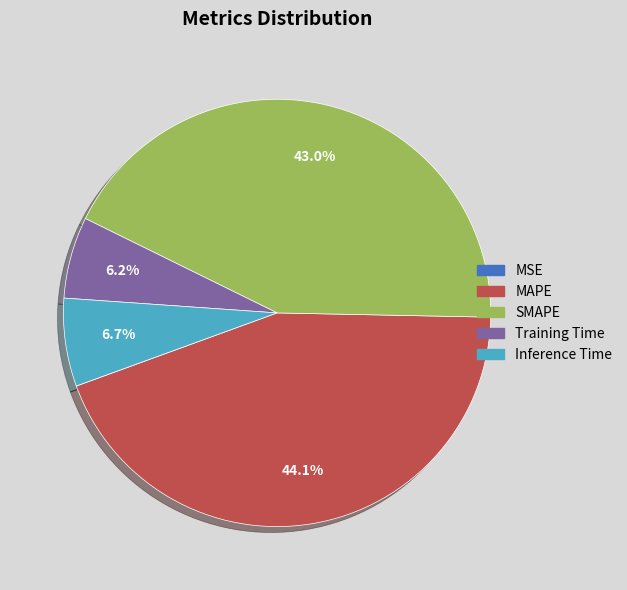

Do Training Time and Inference Time together represent more than half of the pie?

No